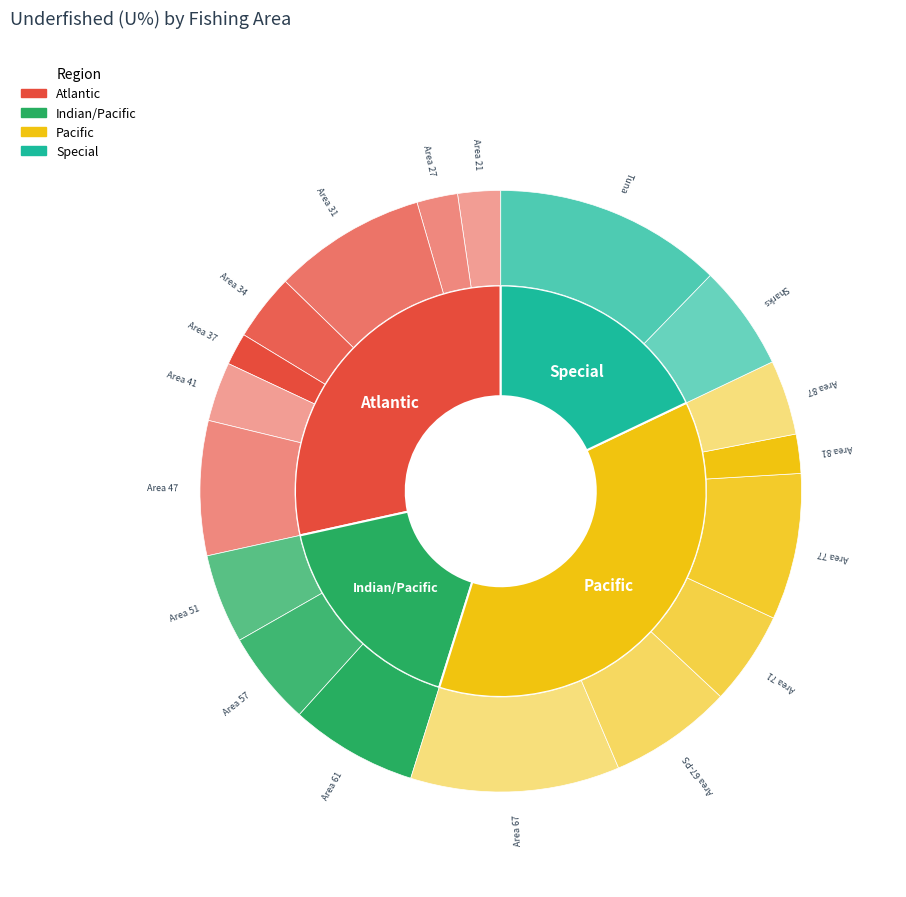

Combined, do Sharks and Area 27 account for over 50%?

No